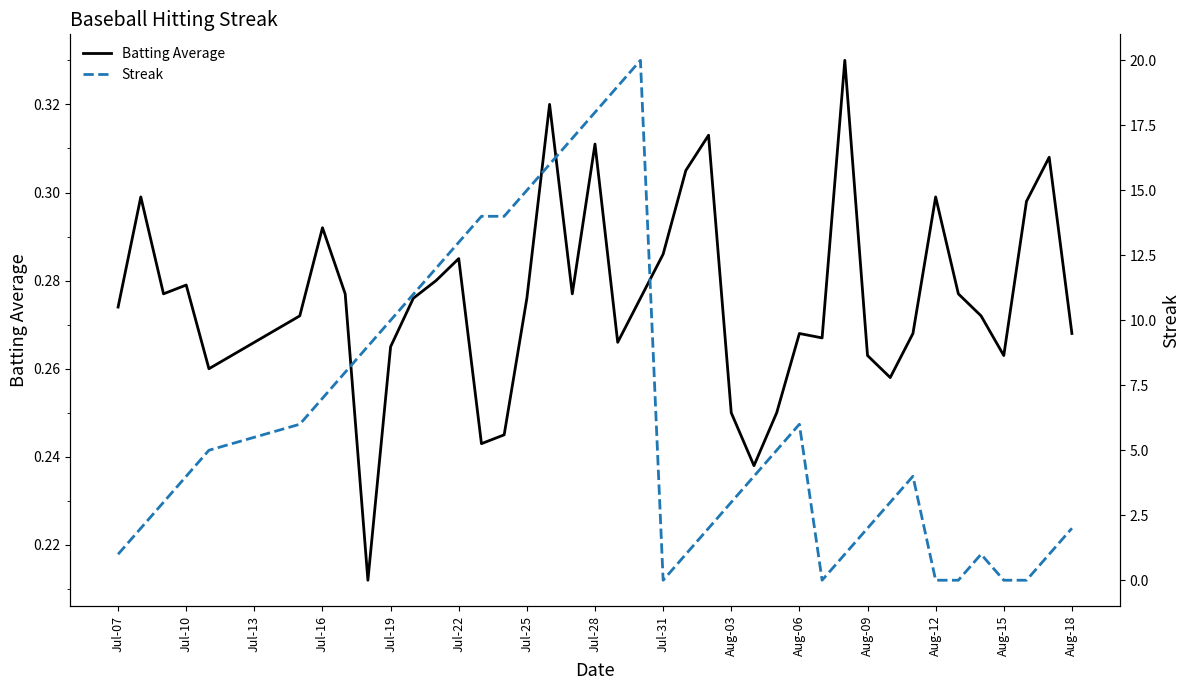

Reading right to left, transcribe all the data shown in this chart.

Batting Average: 0.3	0.3	0.3	0.3	0.3	0.3	0.3	0.3	0.3	0.3	0.3	0.3	0.3	0.2	0.2	0.2	0.3	0.3	0.3	0.3	0.3	0.3	0.3	0.3	0.3	0.2	0.2	0.3	0.3	0.3	0.3	0.2	0.3	0.3	0.3	0.3	0.3	0.3	0.3	0.3
Streak: 2.0	1.0	0.0	0.0	1.0	0.0	0.0	4.0	3.0	2.0	1.0	0.0	6.0	5.0	4.0	3.0	2.0	1.0	0.0	20.0	19.0	18.0	17.0	16.0	15.0	14.0	14.0	13.0	12.0	11.0	10.0	9.0	8.0	7.0	6.0	5.0	4.0	3.0	2.0	1.0